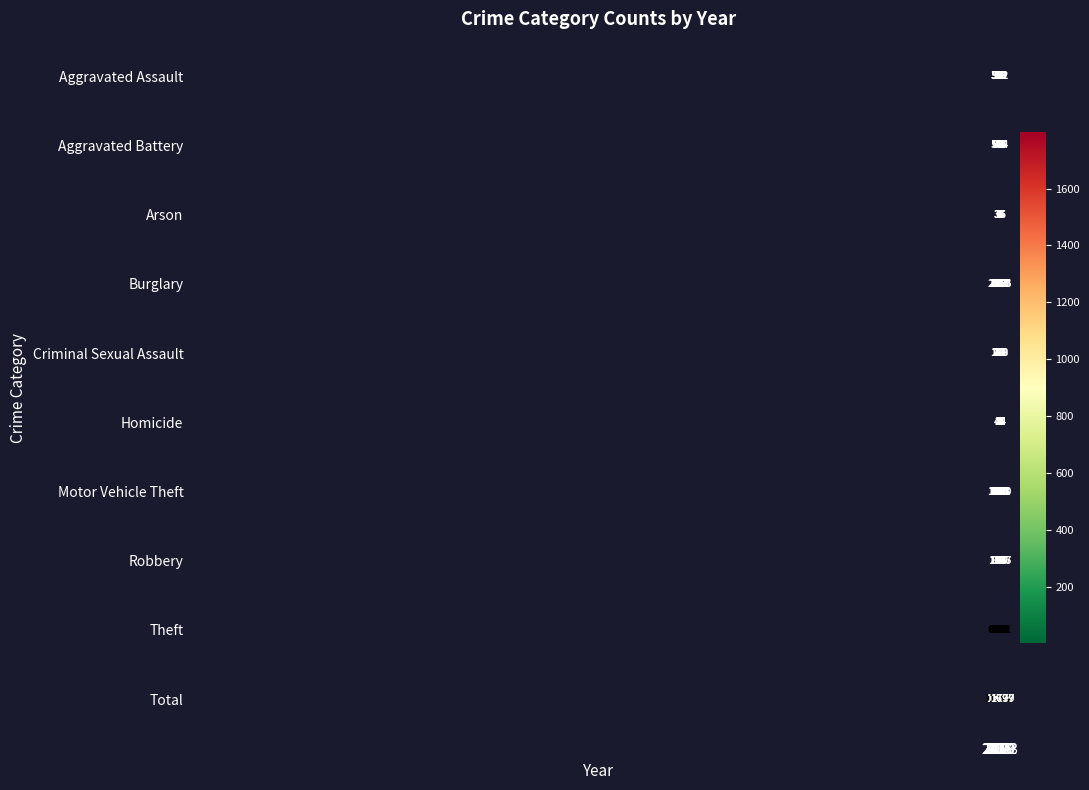

What is the average value of the Aggravated Assault series?

67